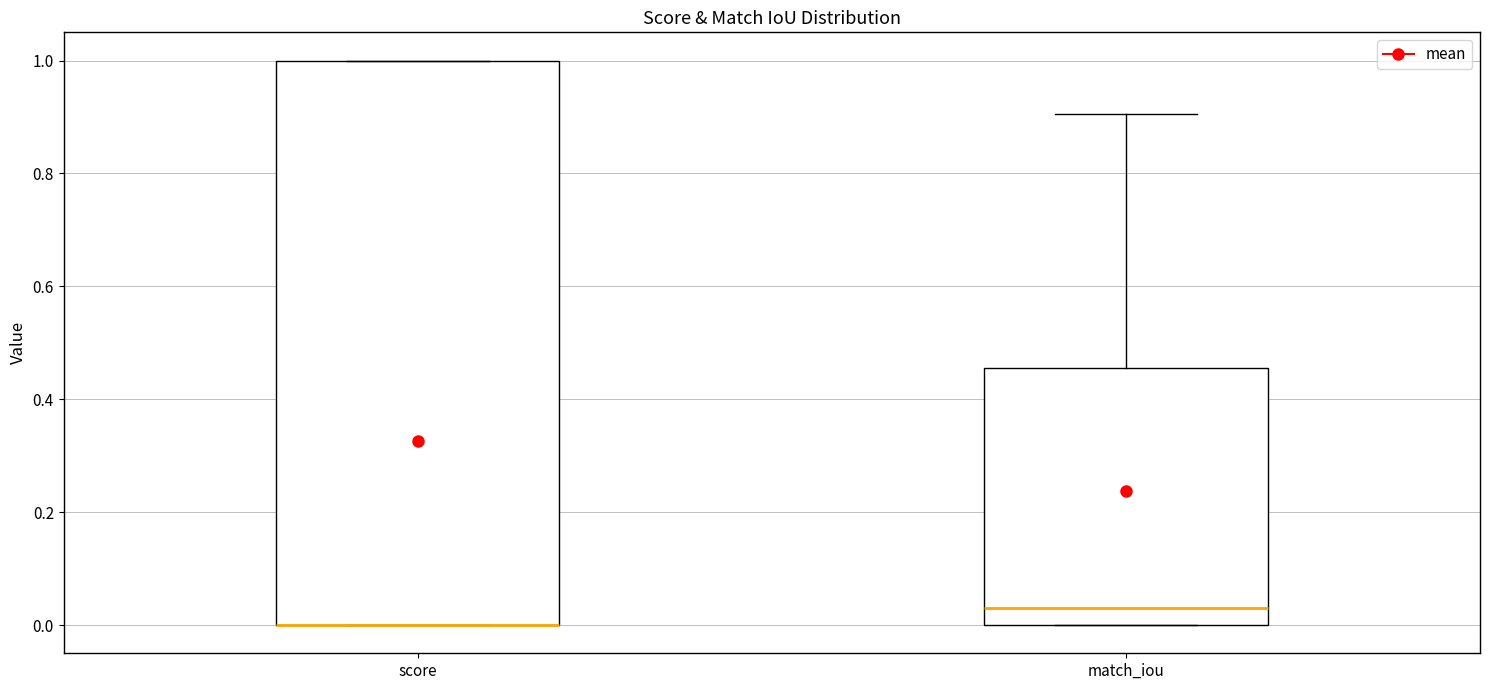

Where does the upper whisker of the box for match_iou end on the y-axis? The values are not printed on the chart, so give them approximately, as read against the axis.

0.90